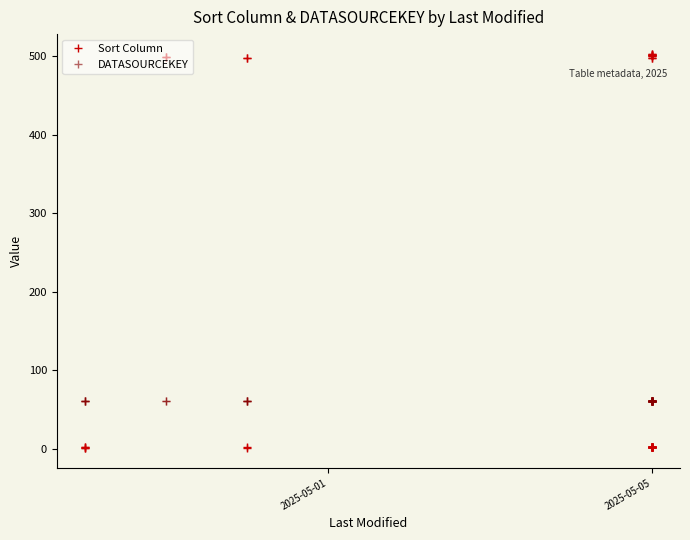

List the series in order of their overall mean, highest first.

Sort Column, DATASOURCEKEY